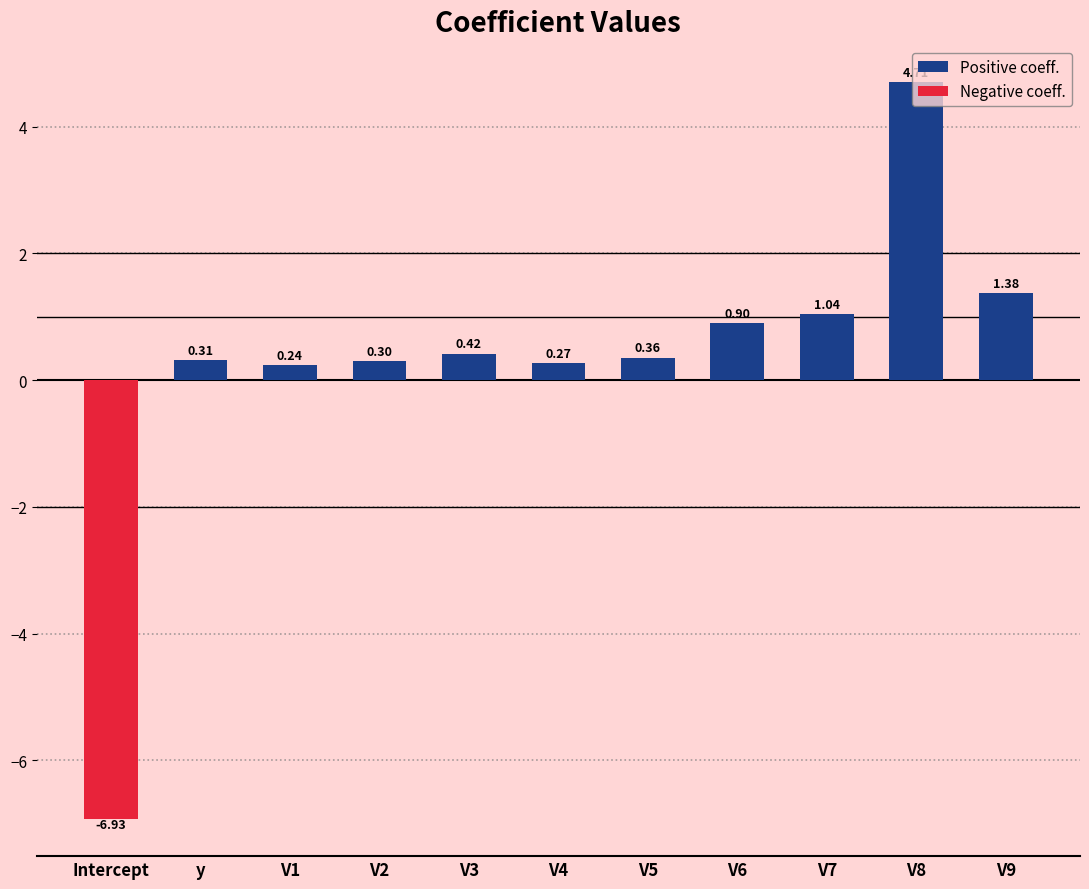

What is the maximum value shown in the chart?

4.7